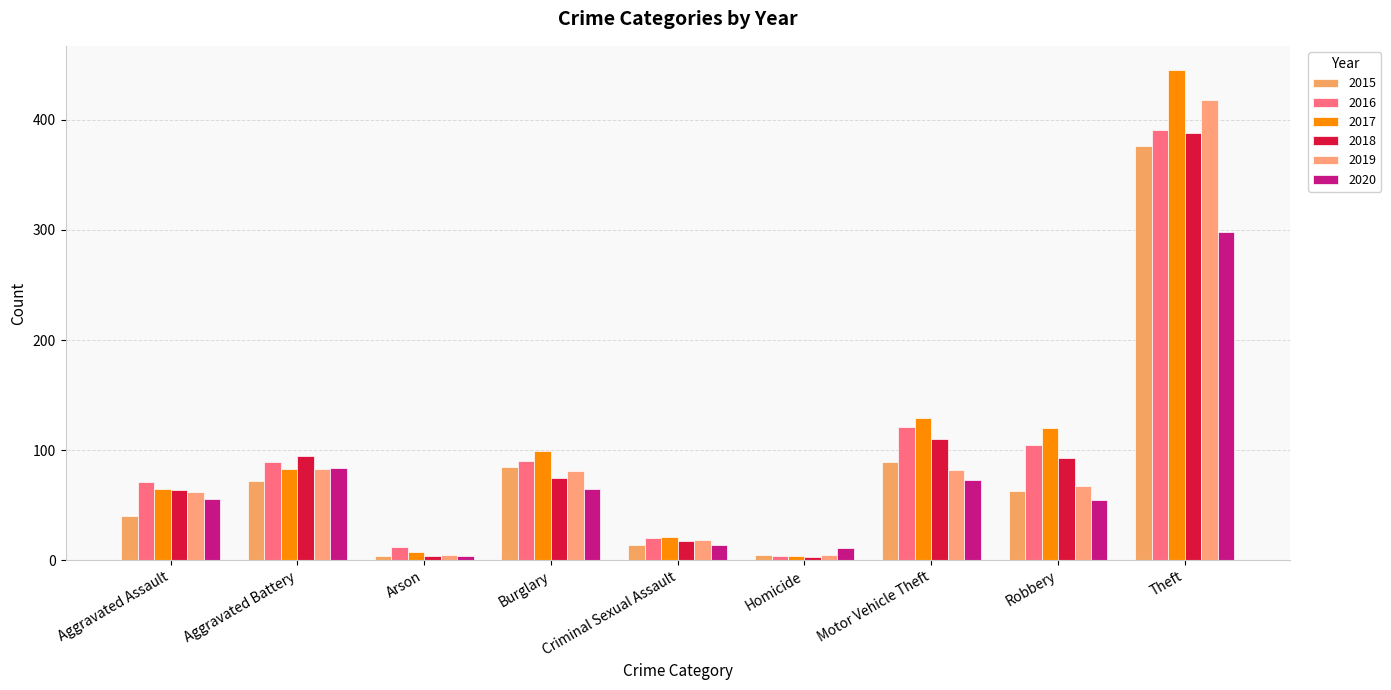

What is the greatest value displayed?

445